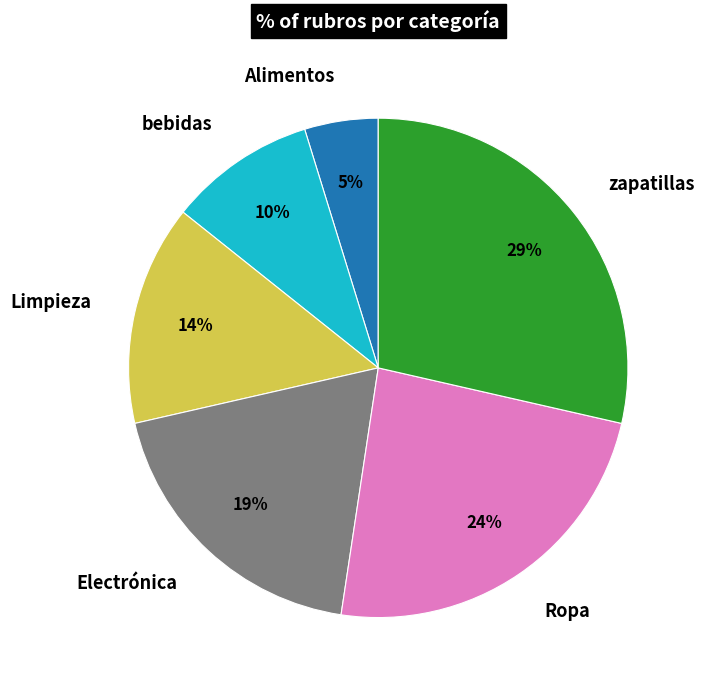

Count the number of slices in the pie.

6